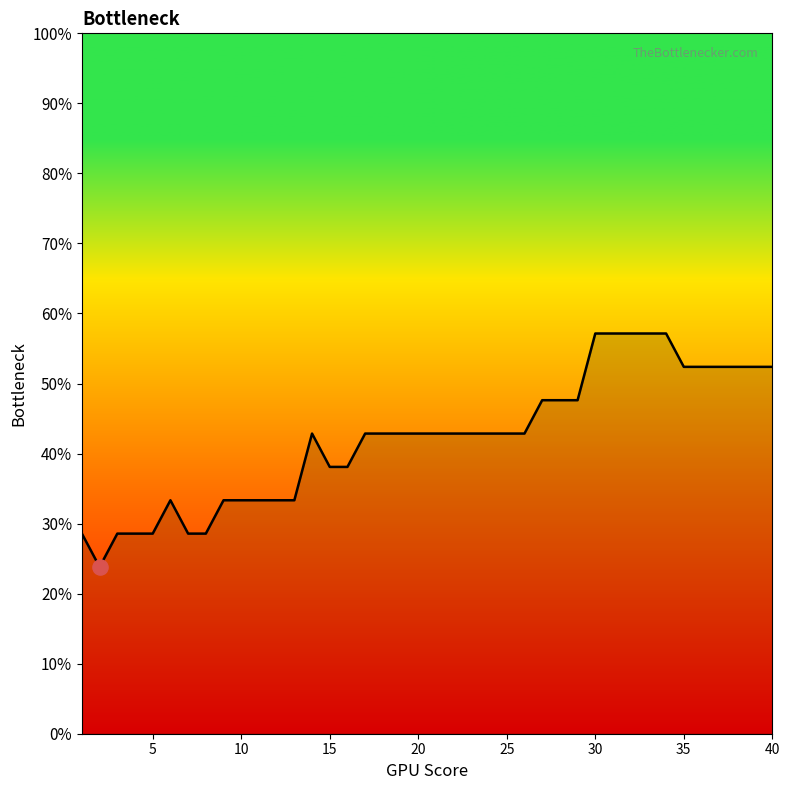

Does the chart have visible grid lines?

No